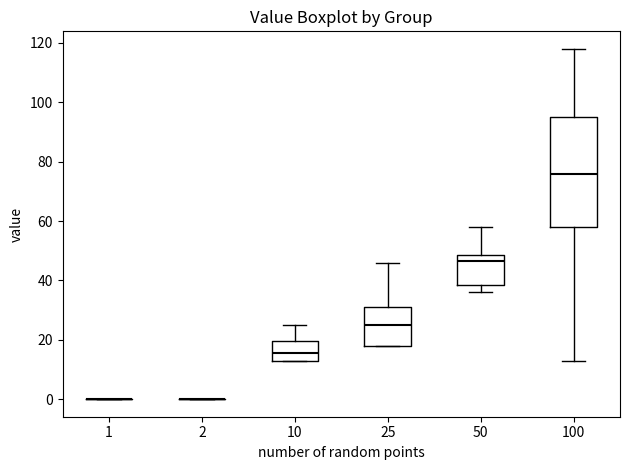

Which box is the tallest, from its lower edge to its upper edge?

100